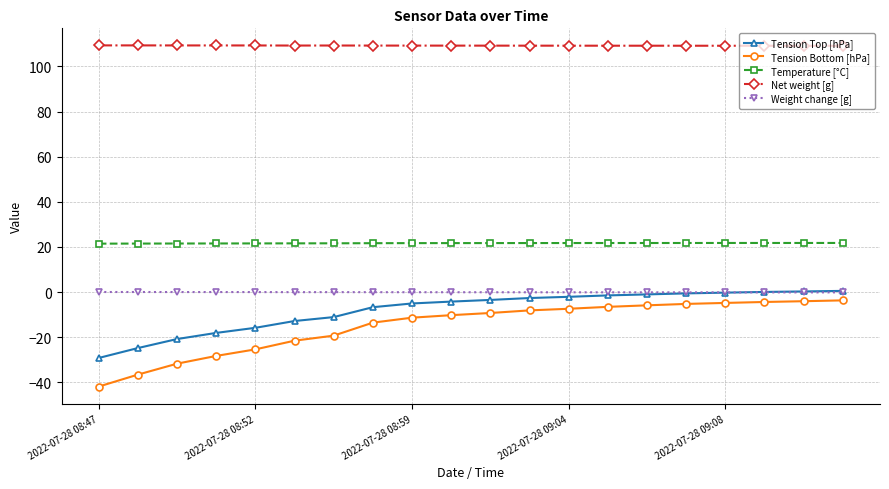

What is the maximum value for Net weight [g]?

109.3